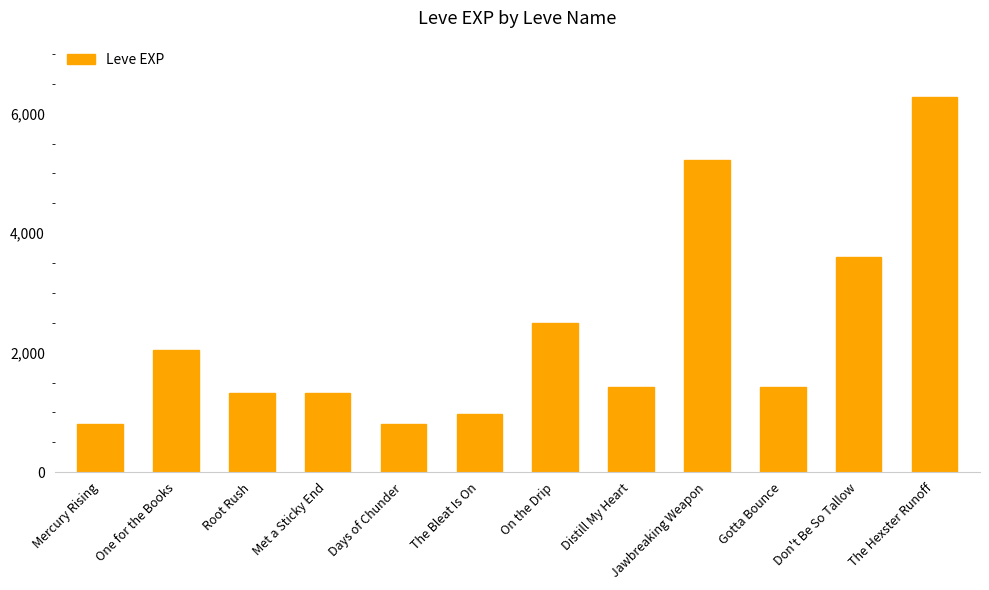

What is the smallest value displayed?

800